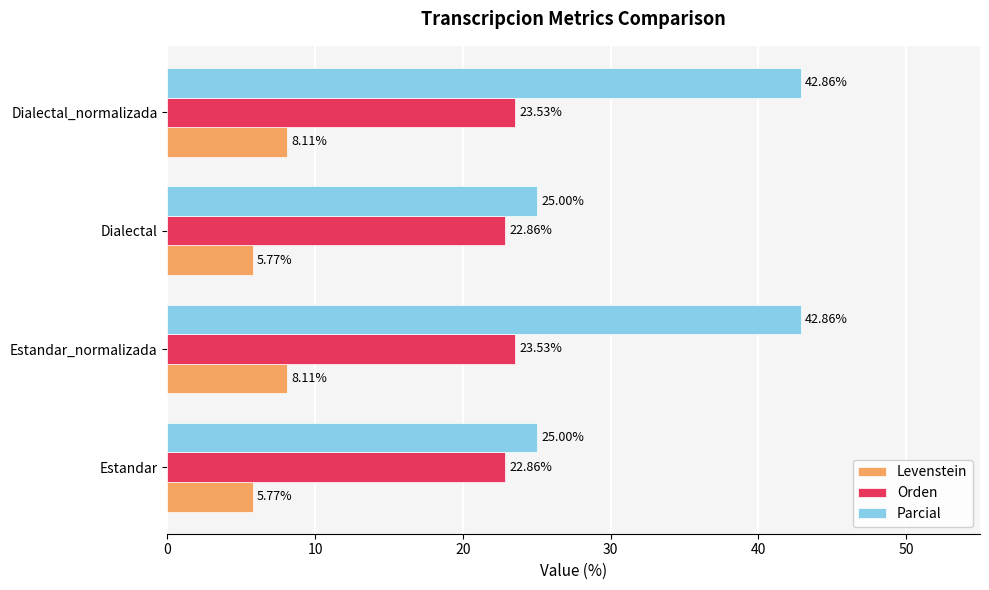

List the series in order of their overall mean, lowest first.

Levenstein, Orden, Parcial